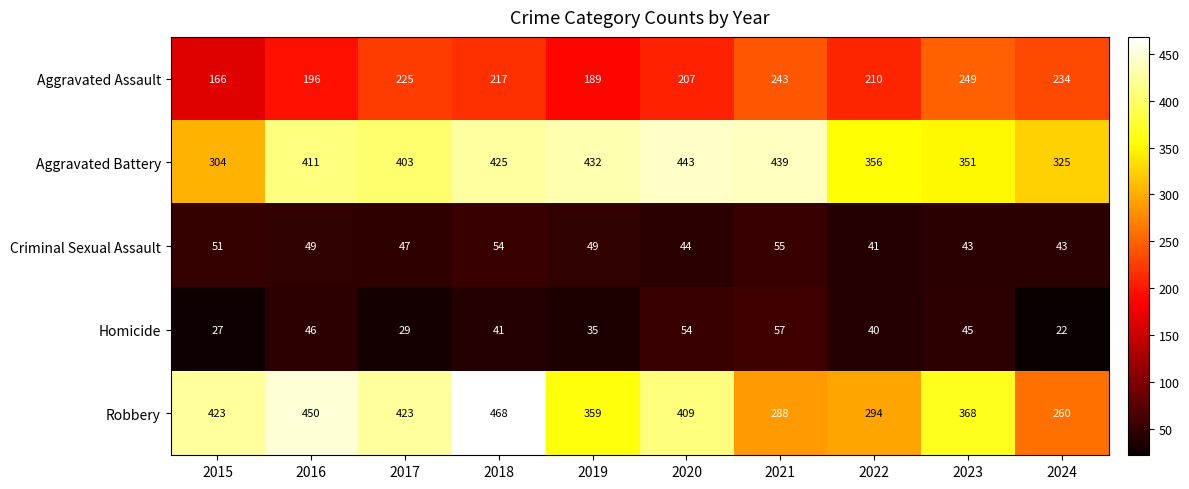

What is the spread (max minus min) of values at 2023?

325